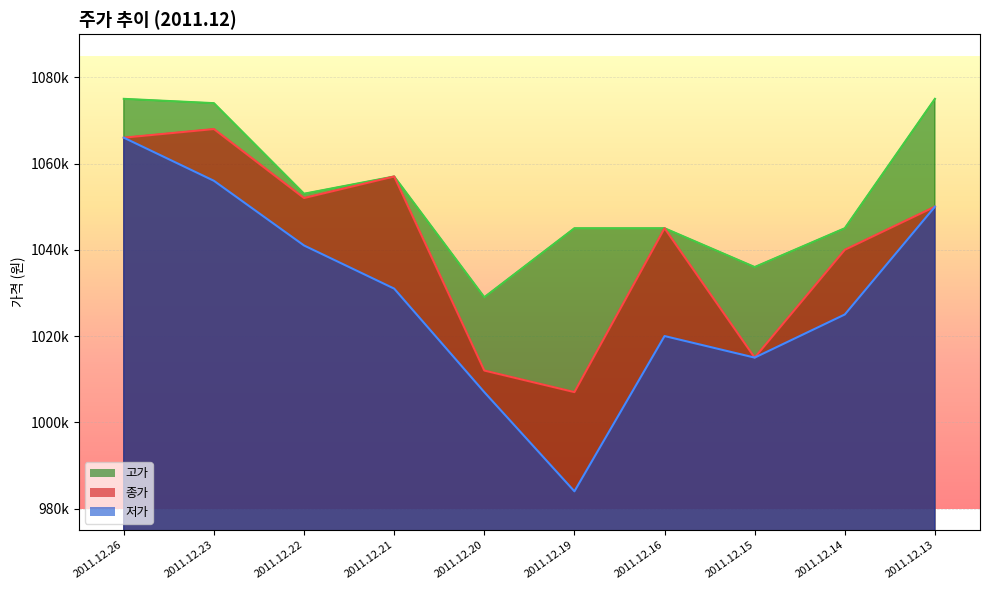

Which has a higher value, 2011.12.26 or 2011.12.20?

2011.12.26